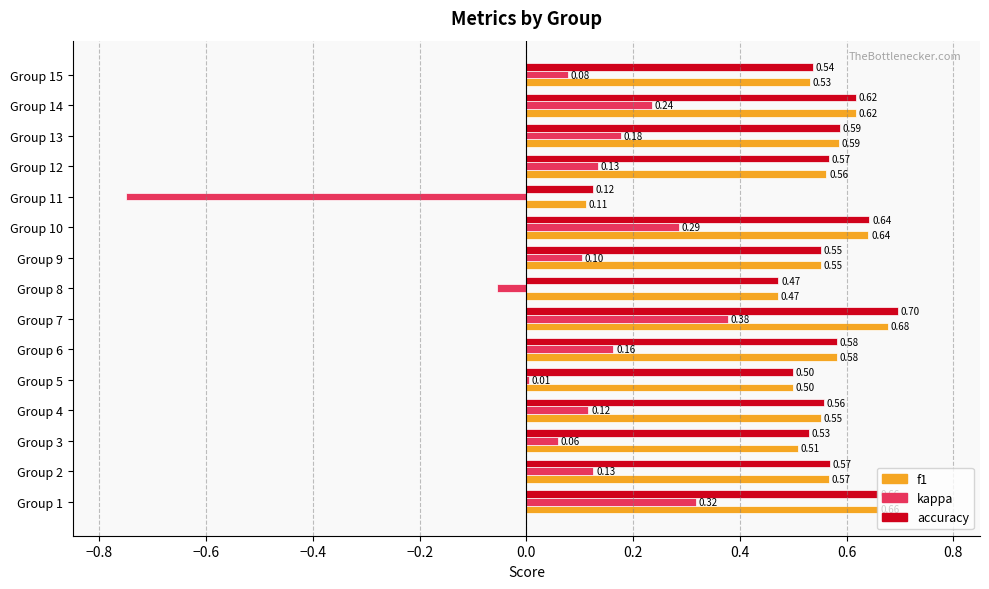

Which series has the widest spread of values?

kappa